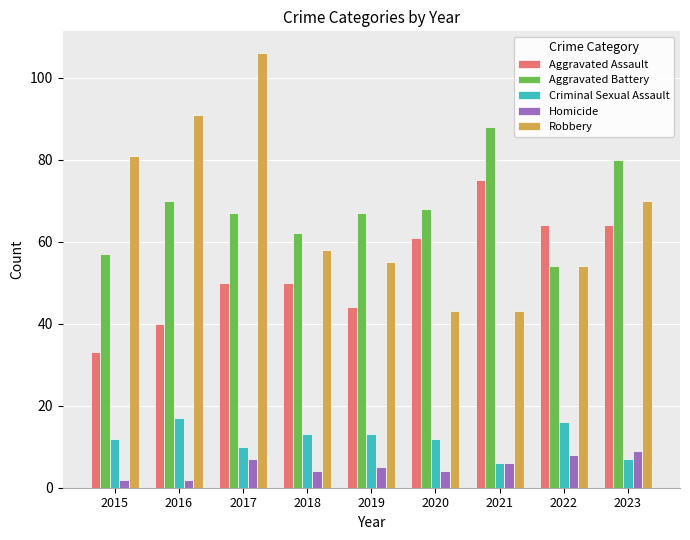

What is the difference between the Aggravated Assault values at 2019 and 2021?

31